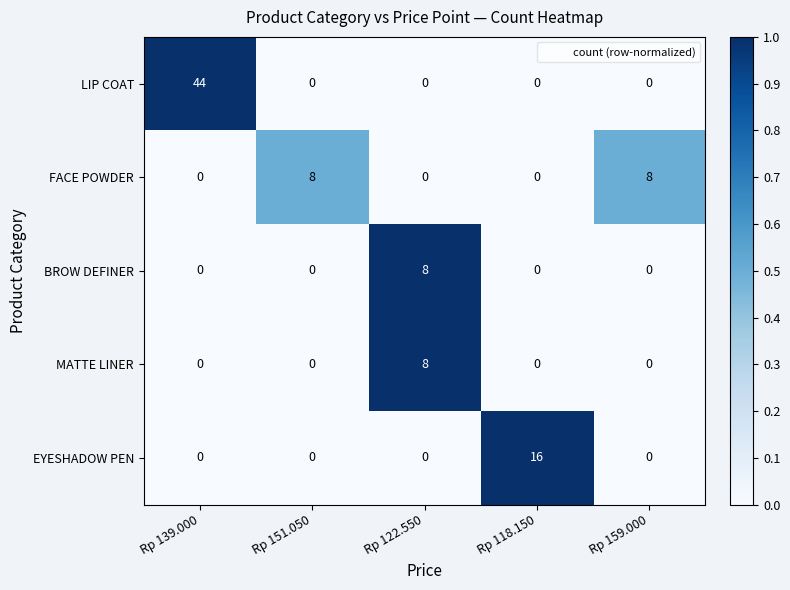

Count the number of categories in the chart.

5